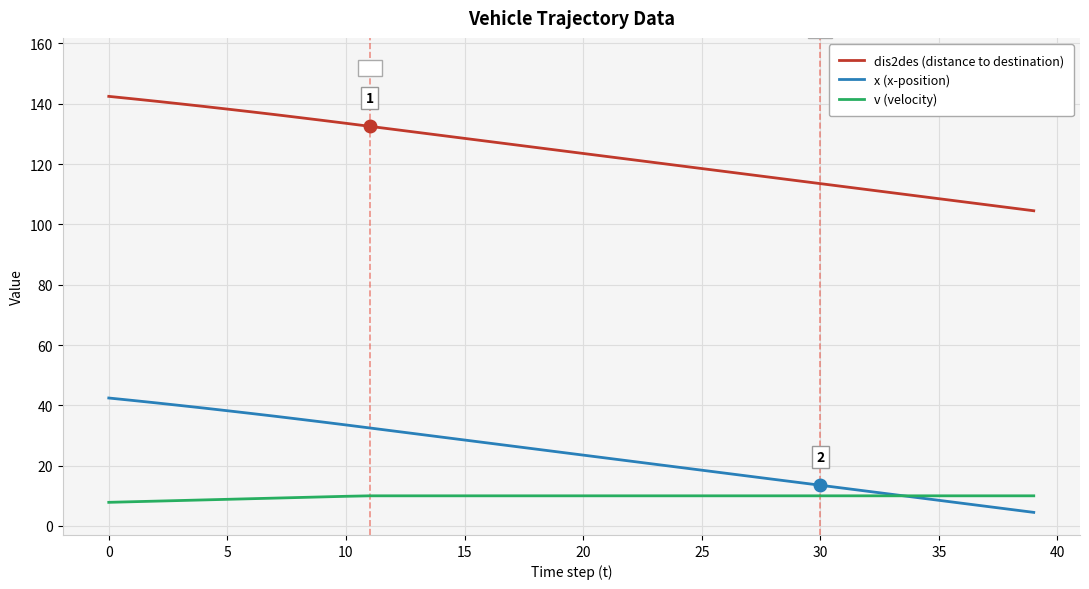

True or false: dis2des (distance to destination) and v (velocity) intersect in this chart.

False